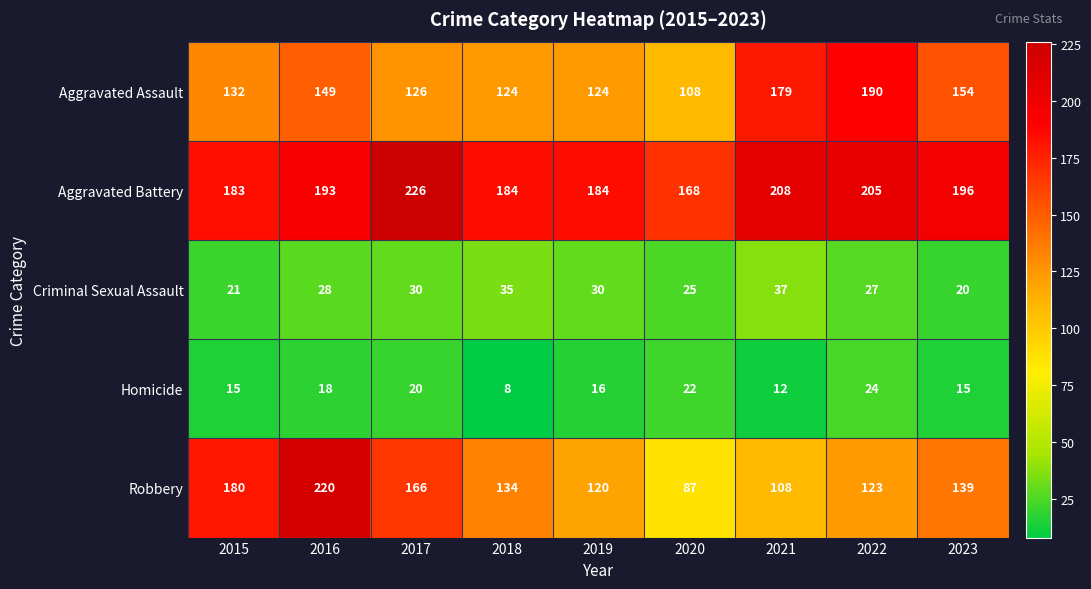

At which category does the chart reach its peak across all series?

2017